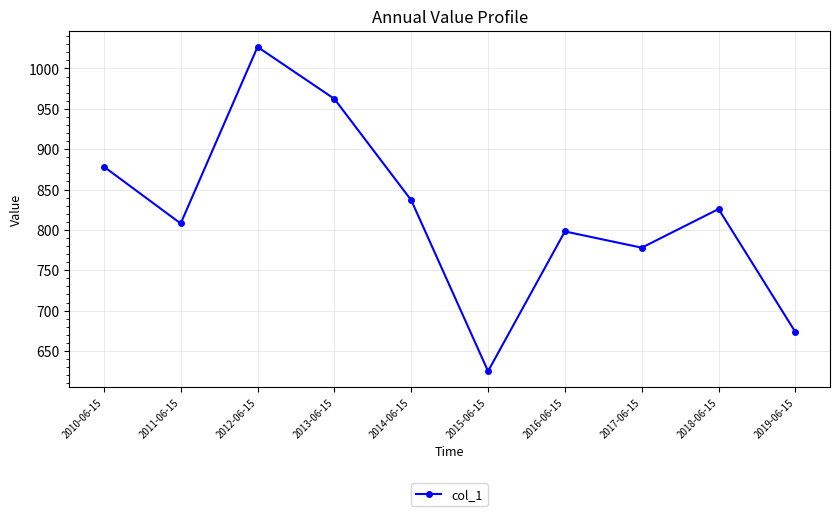

Which has a higher value, 2012-06-15 or 2019-06-15?

2012-06-15